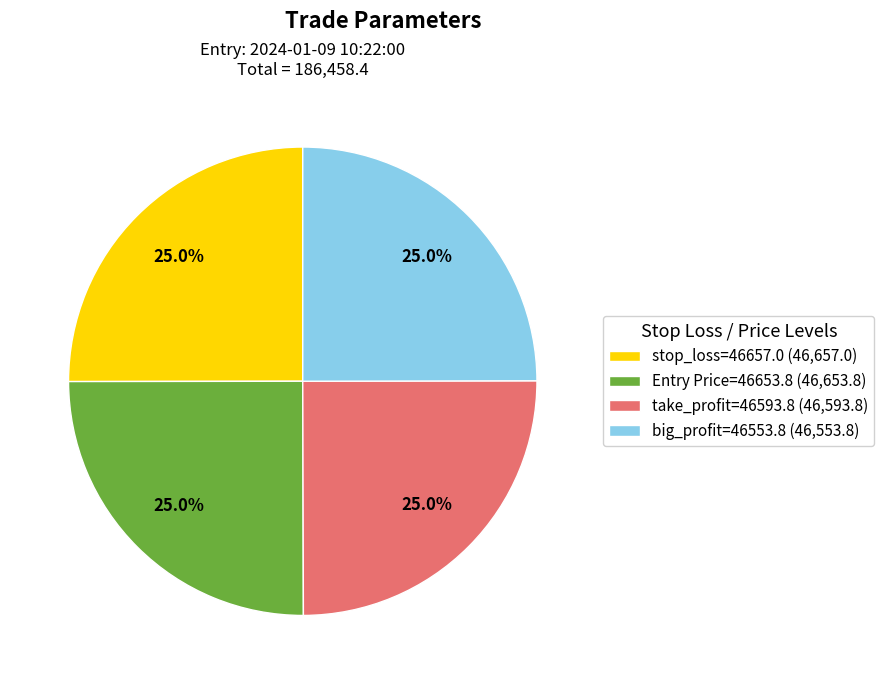

Approximately how many times larger is the value at Entry Price=46653.8 (46,653.8) compared to stop_loss=46657.0 (46,657.0)?

1.0